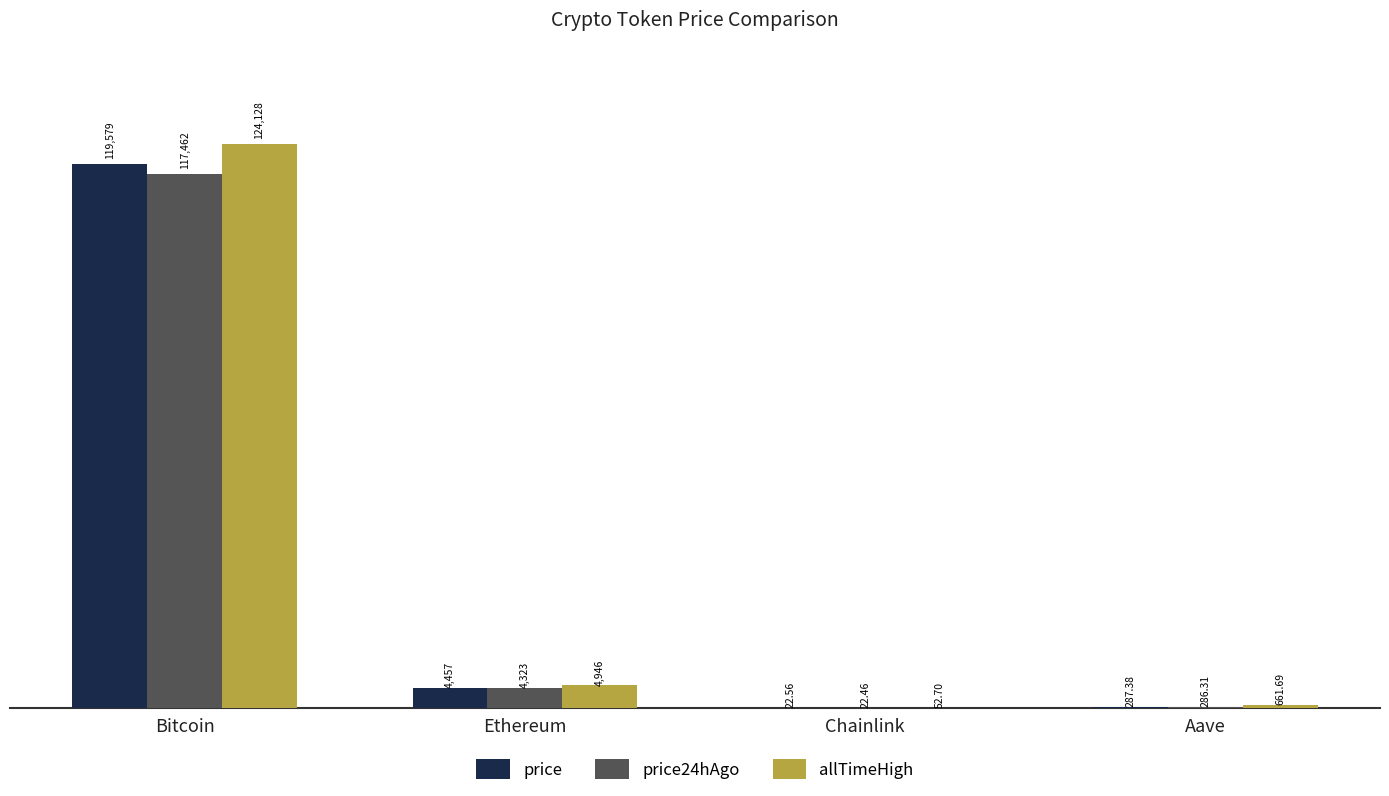

Read the allTimeHigh value at Chainlink.

52.7